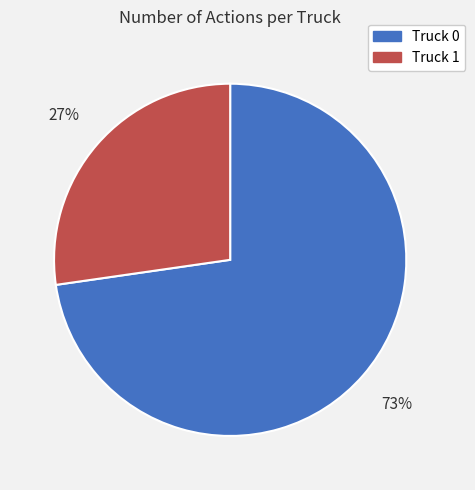

What is the majority slice?

Truck 0